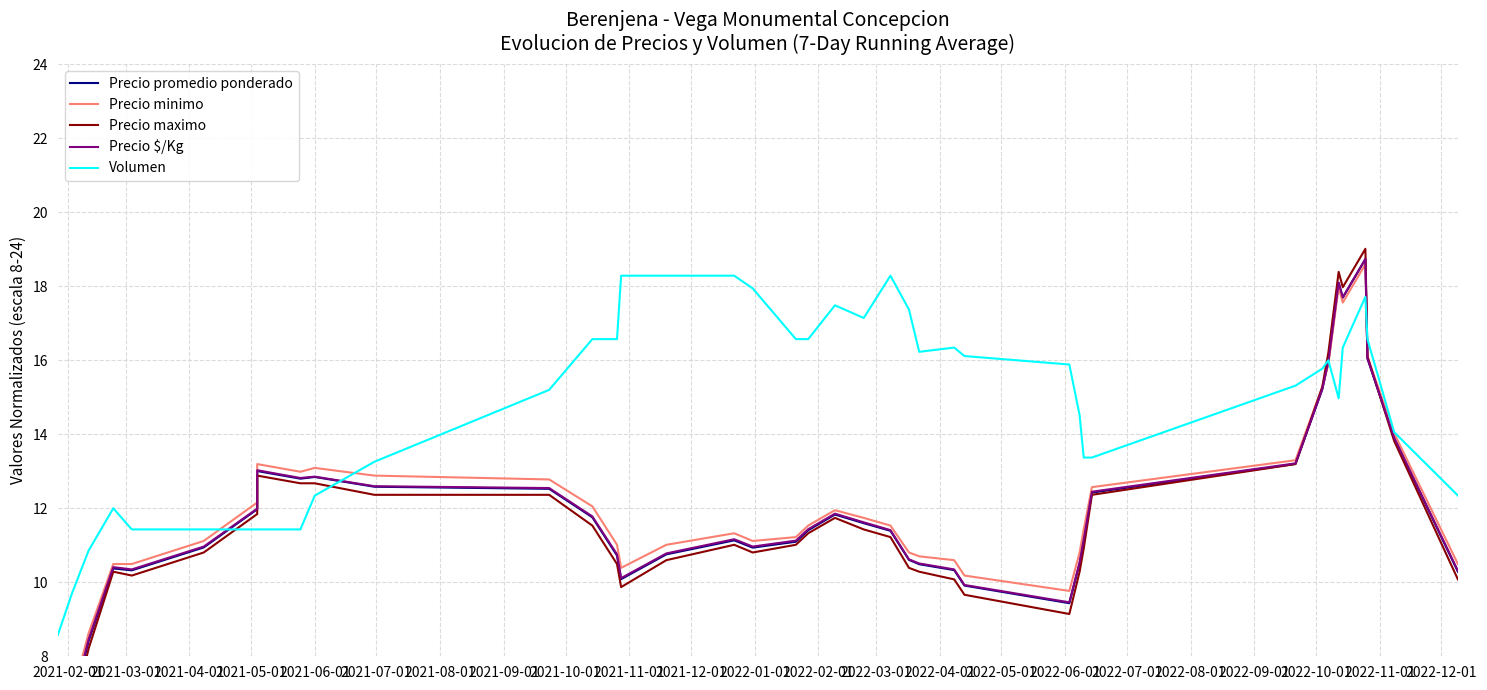

What position from the left is 2021-10-01?

9